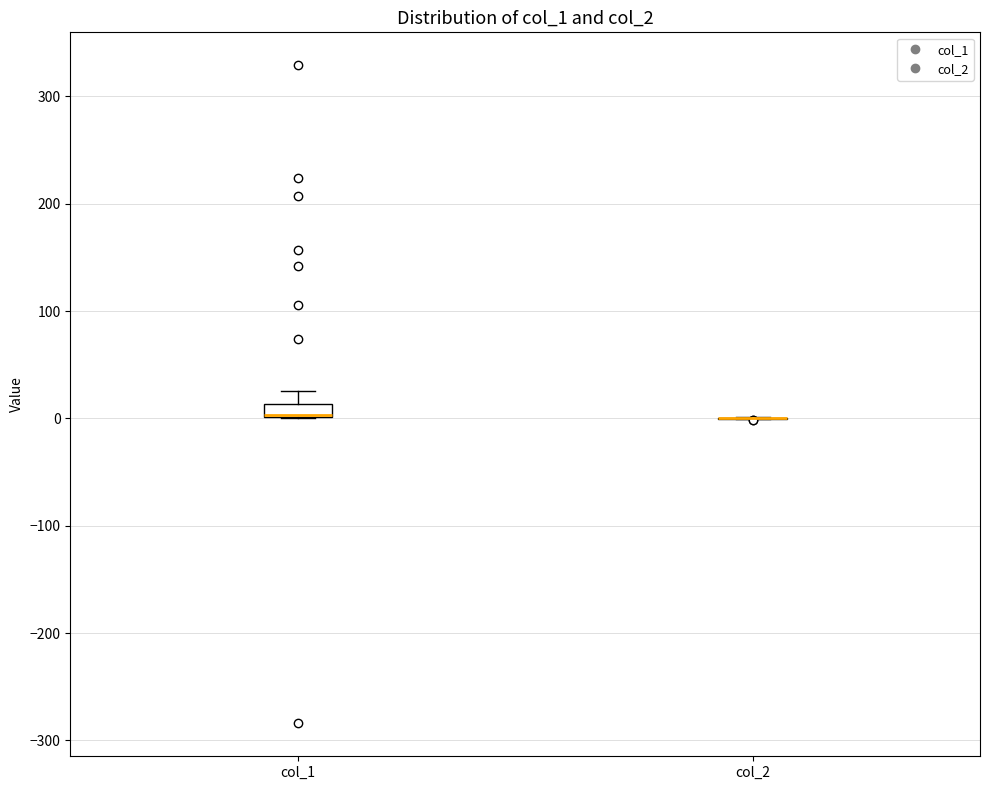

Which box is the tallest, from its lower edge to its upper edge?

col_1